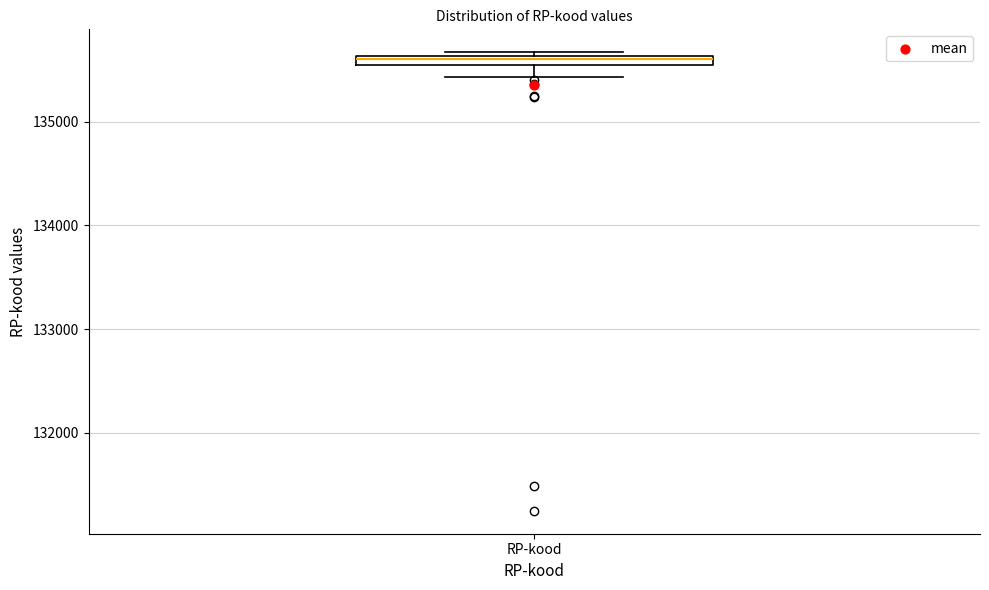

Where does the lower whisker of the box for RP-kood end on the y-axis? The values are not printed on the chart, so give them approximately, as read against the axis.

135400